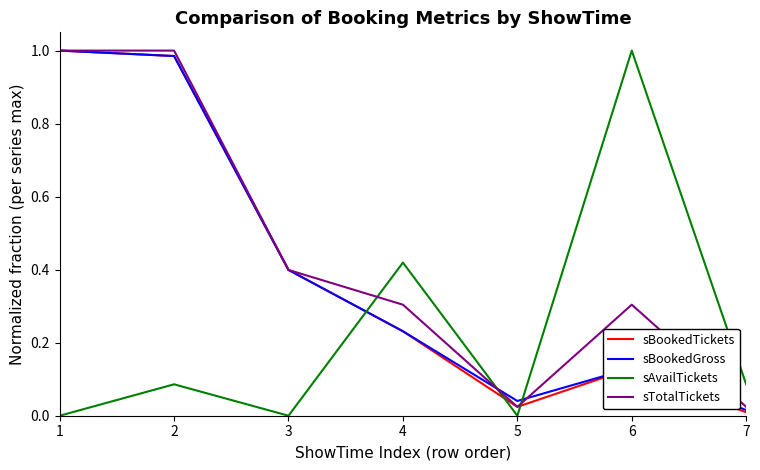

True or false: sAvailTickets has a value of 0.0 at 3.

True